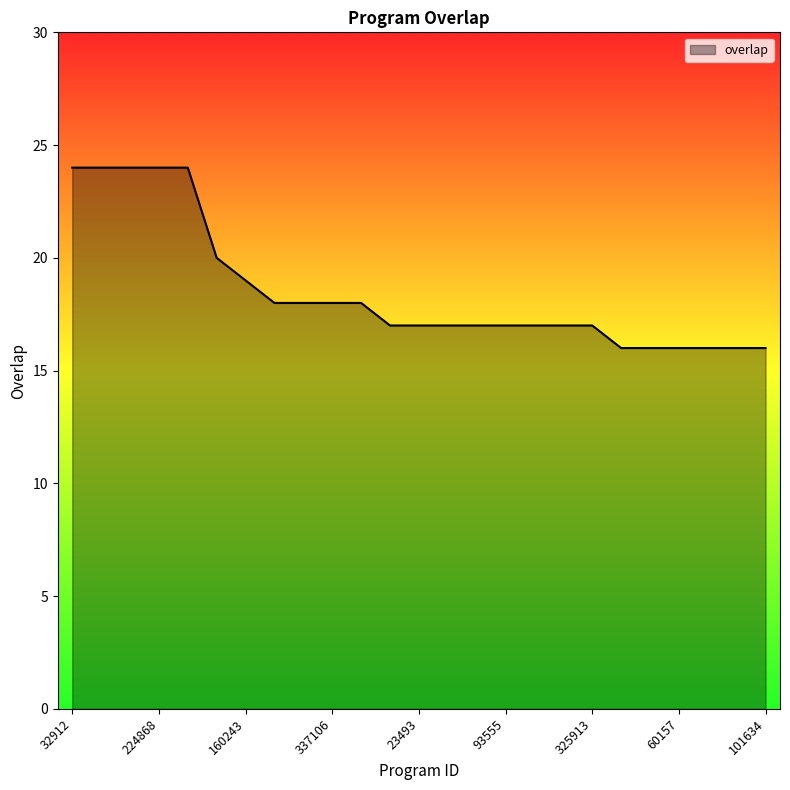

What is the difference between the maximum and minimum values?

8